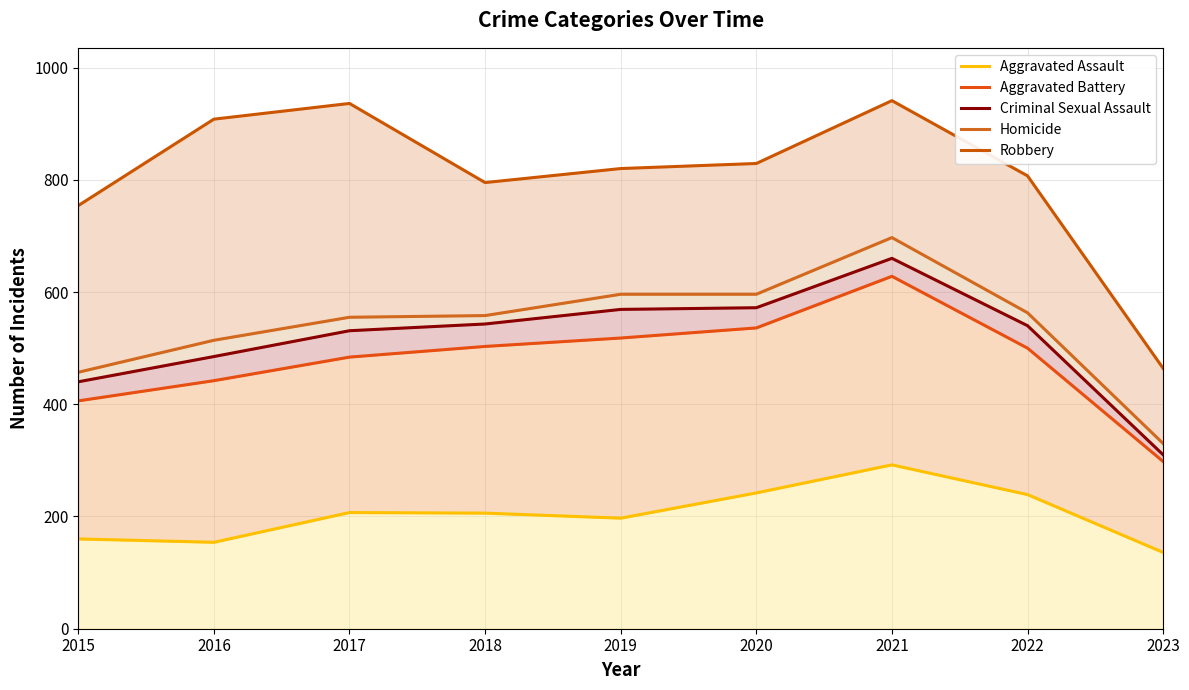

Between 2019 and 2021, which series saw the biggest shift?

Robbery